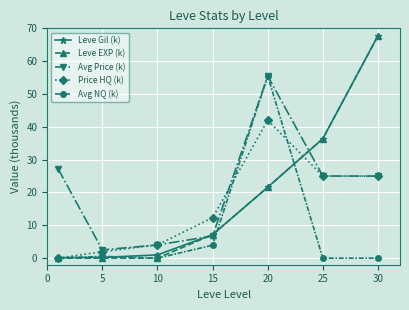

True or false: Avg Price (k) has more than 1 points higher than both neighbors.

False